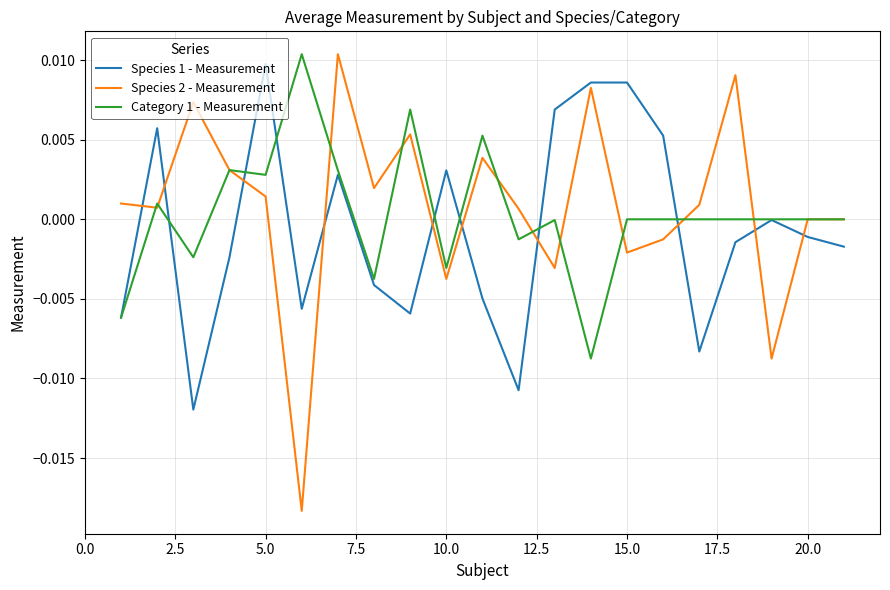

Rank the series by their average value, from lowest to highest.

Species 1 - Measurement, Category 1 - Measurement, Species 2 - Measurement